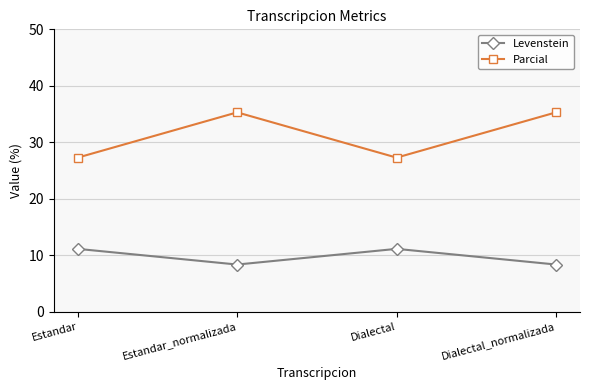

What is the difference between the Parcial values at Estandar_normalizada and Estandar?

8.0